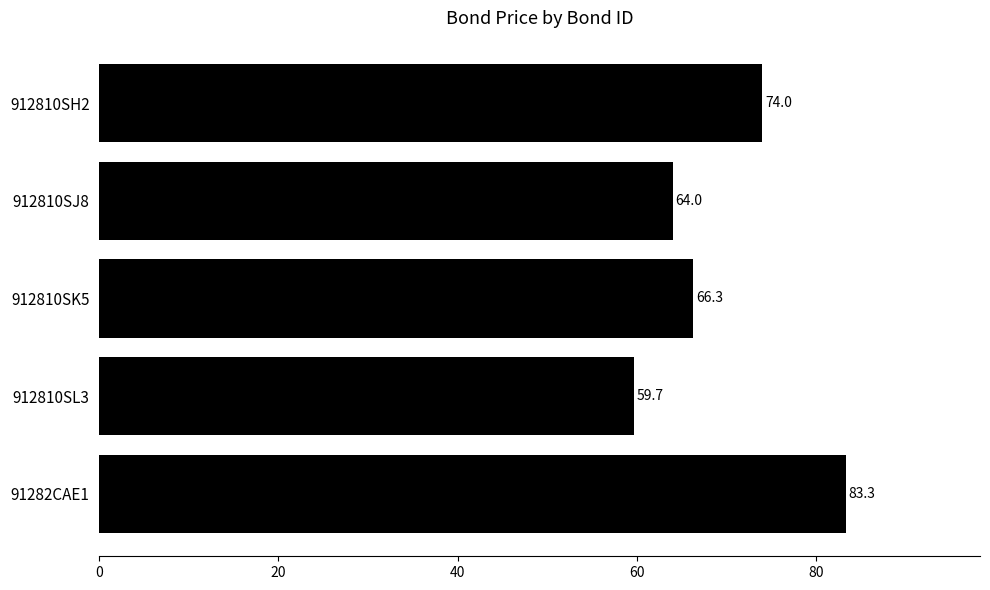

What is the change in value from 912810SJ8 to 912810SH2?

+10.0